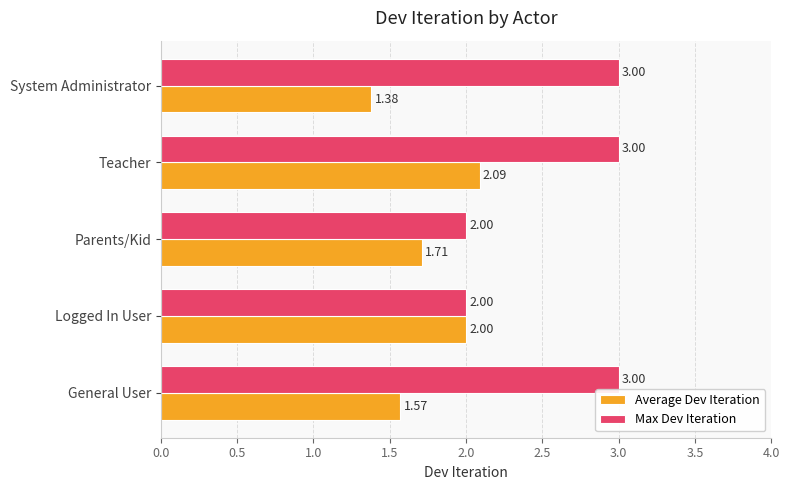

At how many categories does at least one series exceed 1?

5